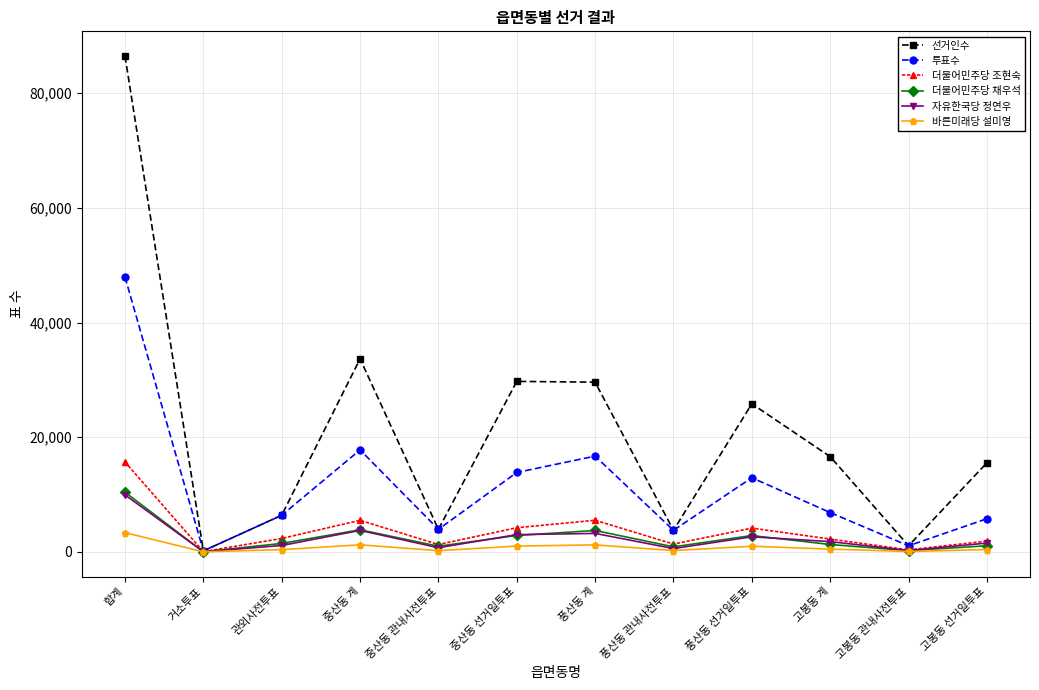

What are all the series names shown in the legend?

선거인수, 투표수, 더불어민주당 조현숙, 더불어민주당 채우석, 자유한국당 정연우, 바른미래당 설미영